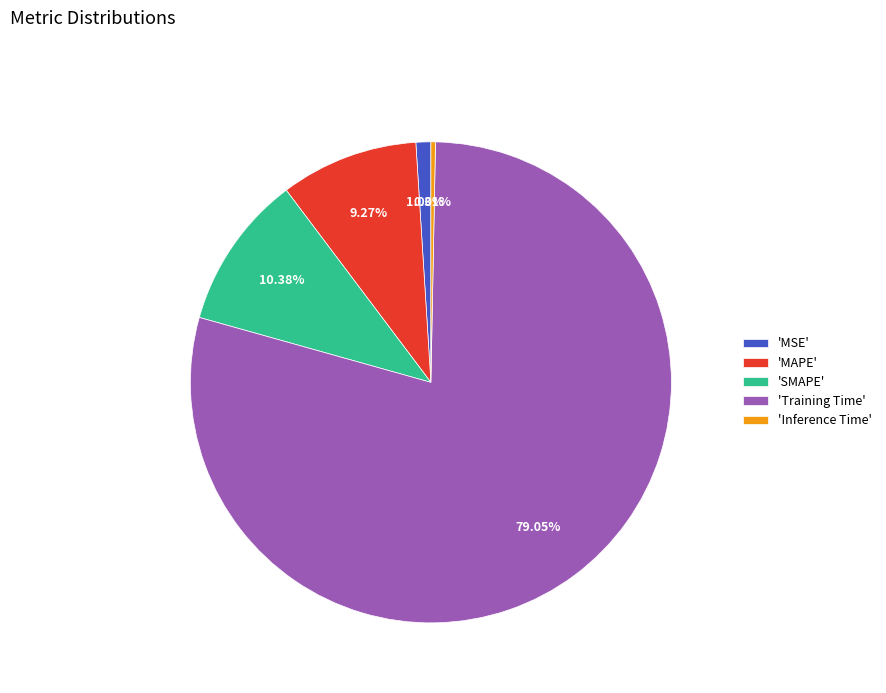

Does 'Training Time' represent more than half of the total?

Yes